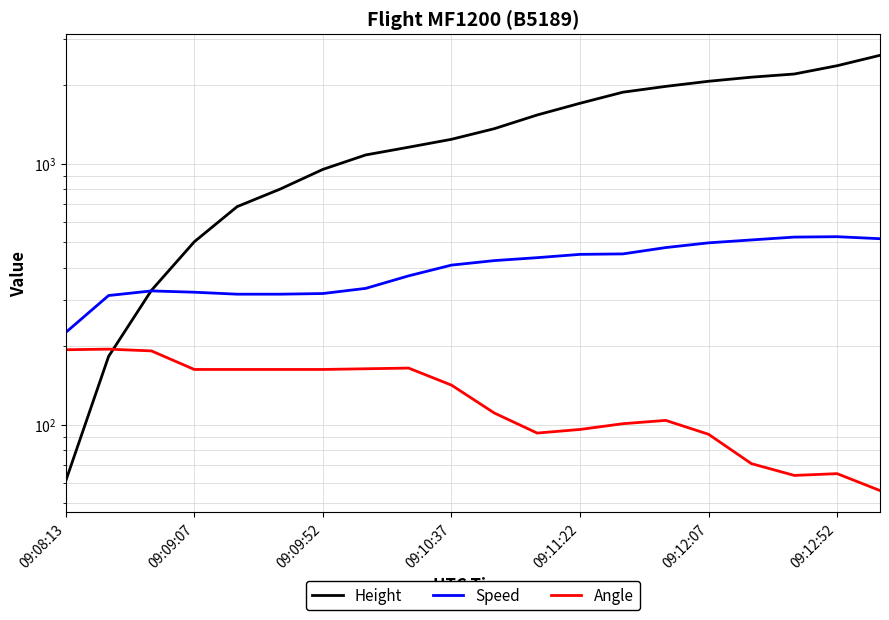

True or false: Speed and Angle intersect in this chart.

False